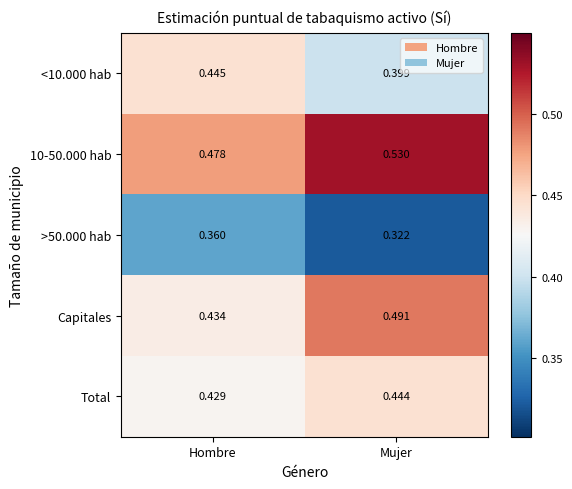

Rank the series by their maximum value, from lowest to highest.

>50.000 hab, Total, <10.000 hab, Capitales, 10-50.000 hab